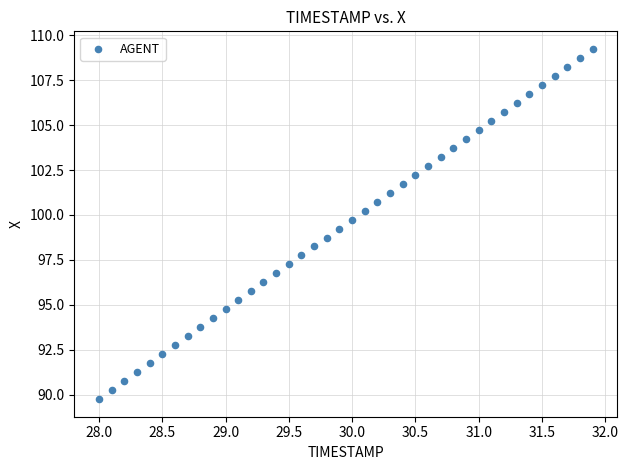

What is the range of X values (max minus min)?

3.9